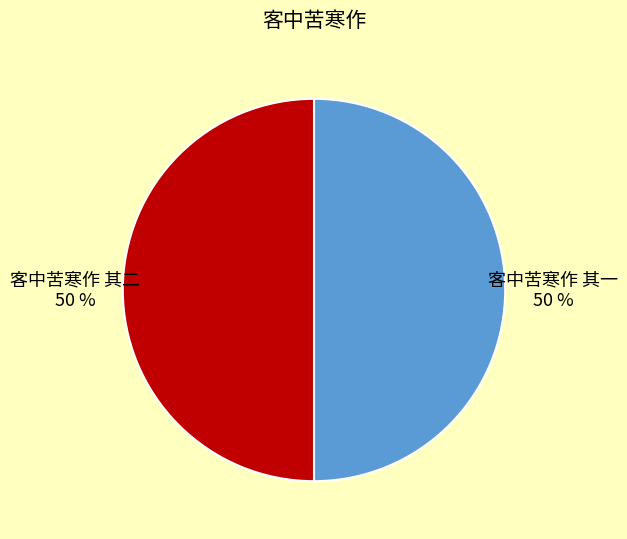

Approximately how many times larger is the value at 客中苦寒作 其一 compared to 客中苦寒作 其二?

1.0